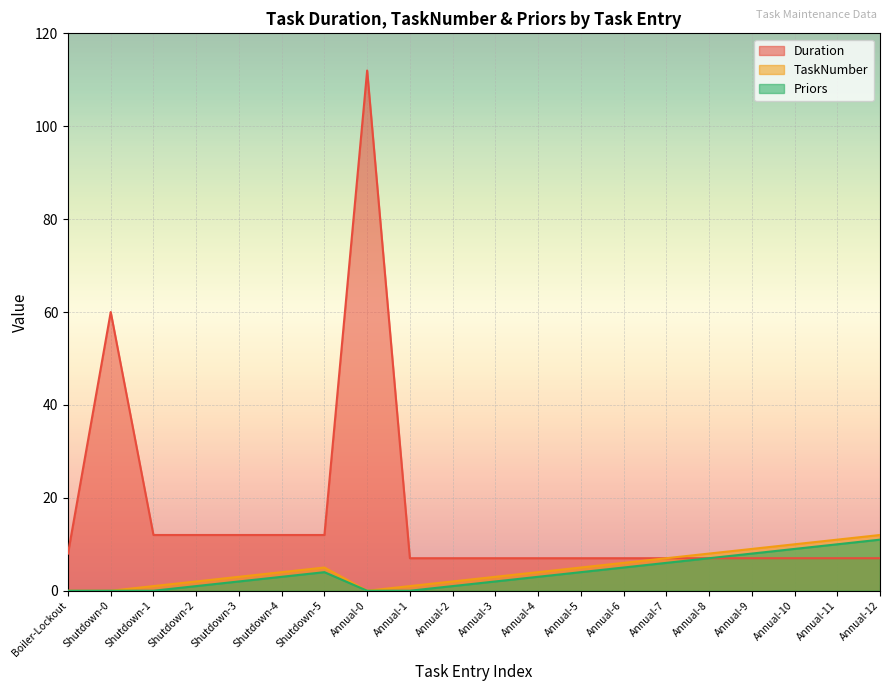

Where is the first local minimum for TaskNumber?

Annual-0